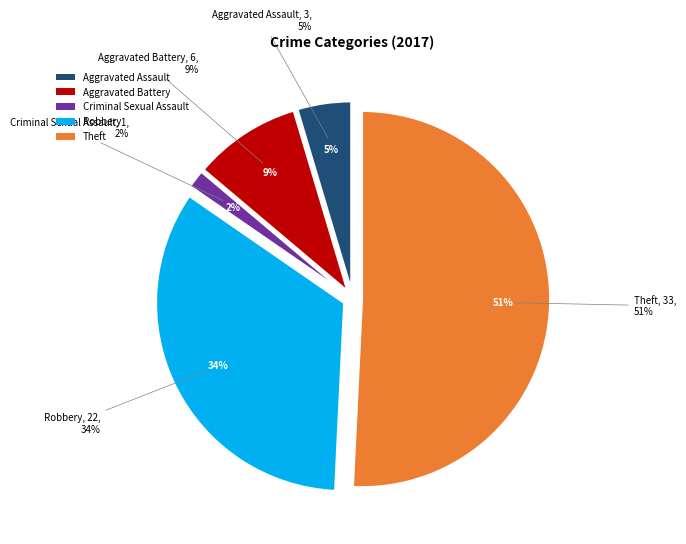

To the nearest percent, what portion does Robbery represent?

34%